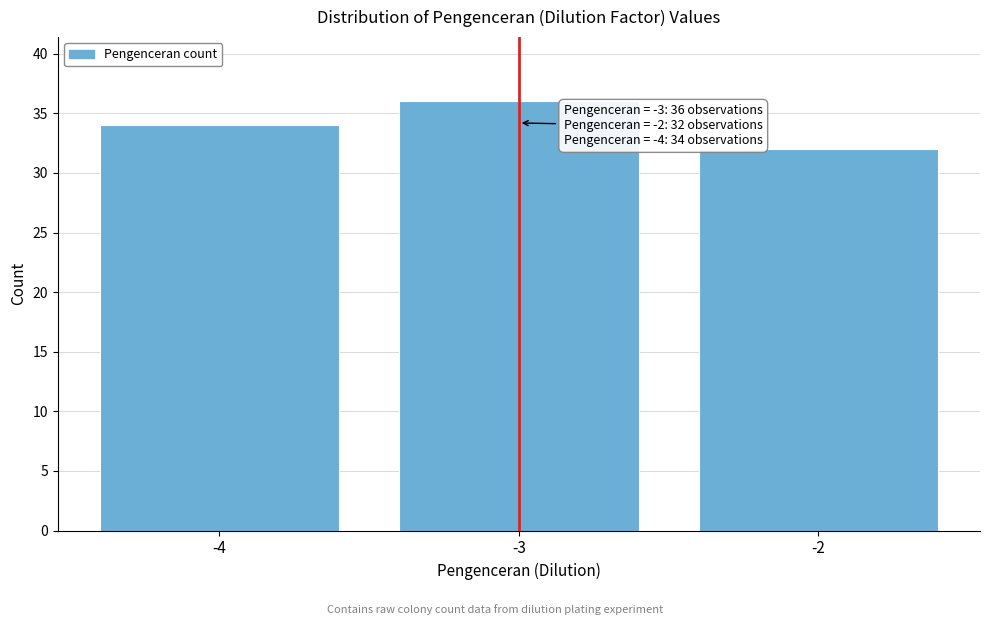

Which range on the x-axis has the tallest bar?

-3.5 to -2.5